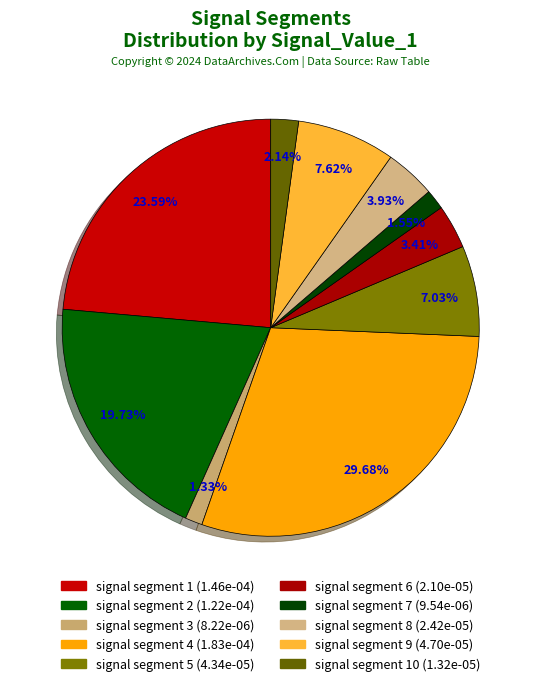

How many segments does this pie chart have?

10